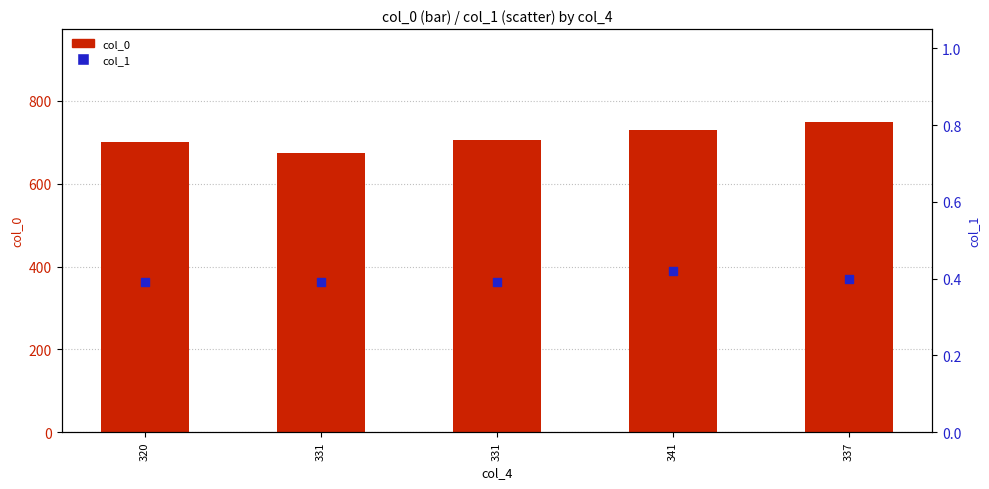

Which series contains the highest Y value?

col_0